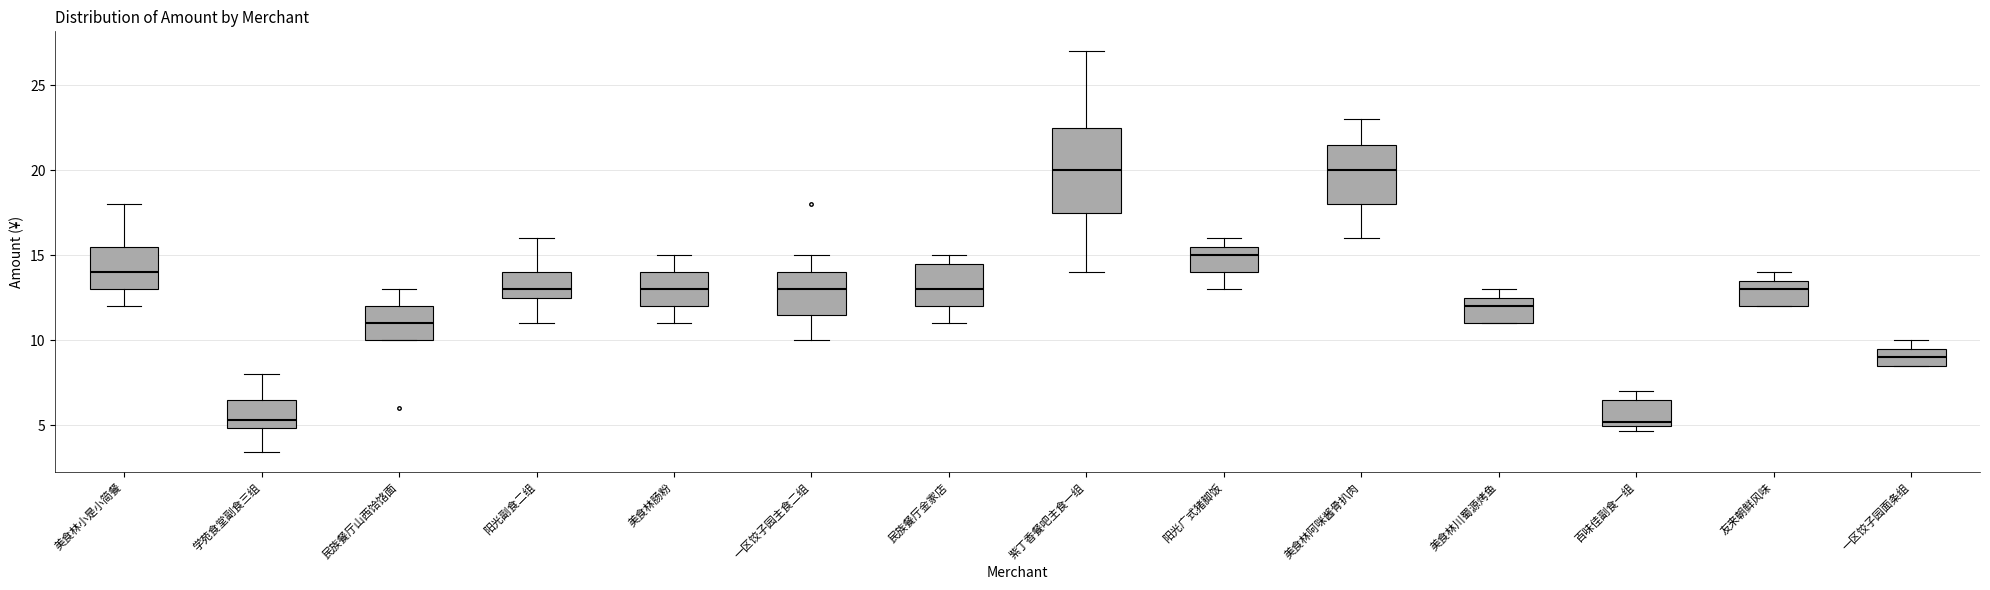

Reading left to right, read every box against the y-axis: the position of its median line, the range the box covers, and the ends of its whiskers. The values are not printed on the chart, so give them approximately, as read against the axis.

美食林小是小简餐: median 14.0, box 13.0 to 15.5, whiskers 12.0 to 18.0
学苑食堂副食三组: median 5.5, box 5.0 to 6.5, whiskers 3.5 to 8.0
民族餐厅山西饸饹面: median 11.0, box 10.0 to 12.0, whiskers 10.0 to 13.0
阳光副食二组: median 13.0, box 12.5 to 14.0, whiskers 11.0 to 16.0
美食林肠粉: median 13.0, box 12.0 to 14.0, whiskers 11.0 to 15.0
一区饺子园主食二组: median 13.0, box 11.5 to 14.0, whiskers 10.0 to 15.0
民族餐厅金家店: median 13.0, box 12.0 to 14.5, whiskers 11.0 to 15.0
紫丁香餐吧主食一组: median 20.0, box 17.5 to 22.5, whiskers 14.0 to 27.0
阳光广式猪脚饭: median 15.0, box 14.0 to 15.5, whiskers 13.0 to 16.0
美食林阿咪酱骨扒肉: median 20.0, box 18.0 to 21.5, whiskers 16.0 to 23.0
美食林川蜀源烤鱼: median 12.0, box 11.0 to 12.5, whiskers 11.0 to 13.0
百味佳副食一组: median 5.0 (just above the box's lower edge), box 5.0 to 6.5, whiskers 4.5 to 7.0
友来朝鲜风味: median 13.0, box 12.0 to 13.5, whiskers 12.0 to 14.0
一区饺子园面条组: median 9.0, box 8.5 to 9.5, whiskers 8.5 to 10.0